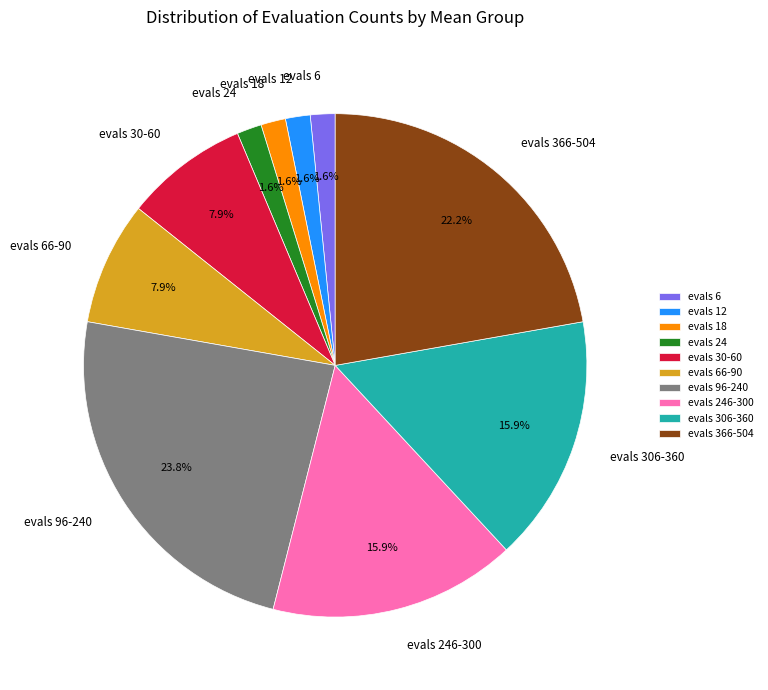

To the nearest percent, what is the difference between the largest and smallest slice percentages?

22%